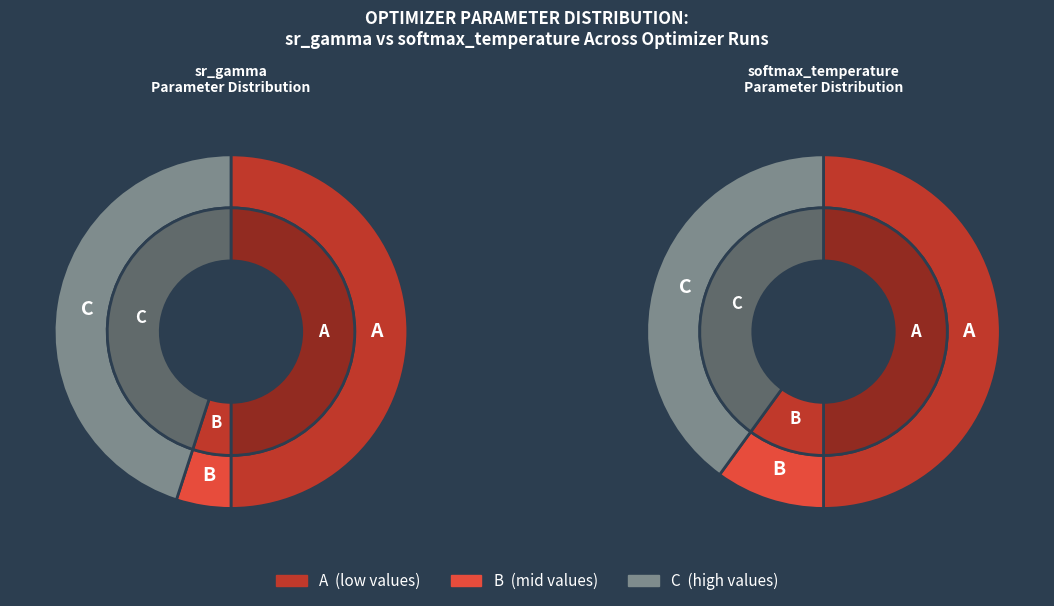

Is Run 12 the majority of the pie?

No